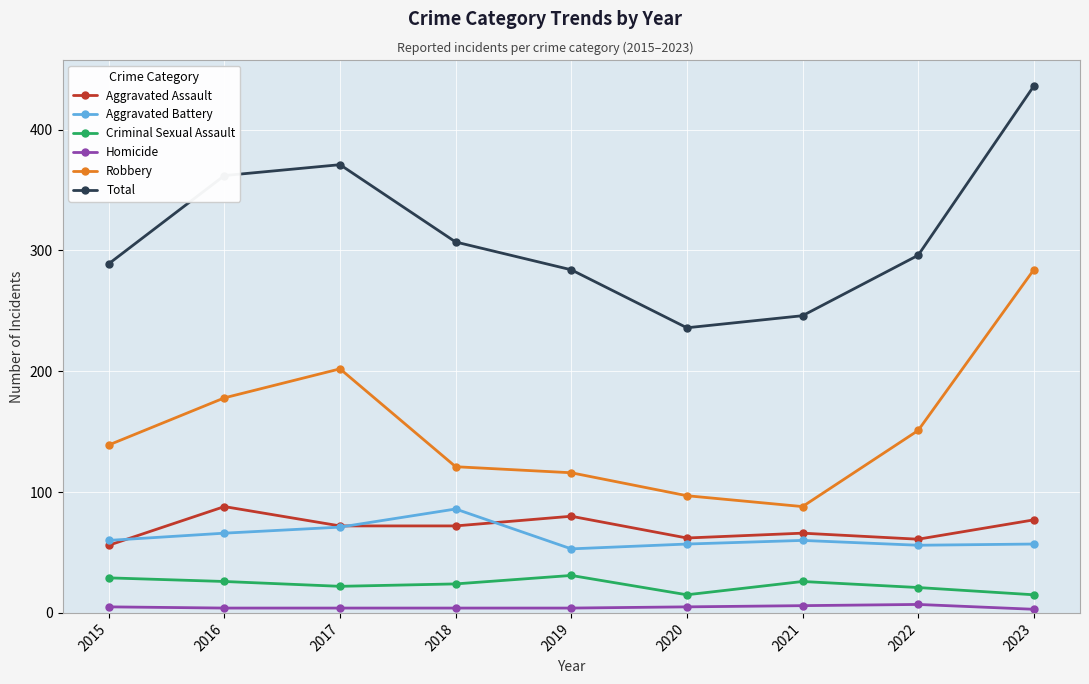

What is the lowest value of the Aggravated Battery series?

53